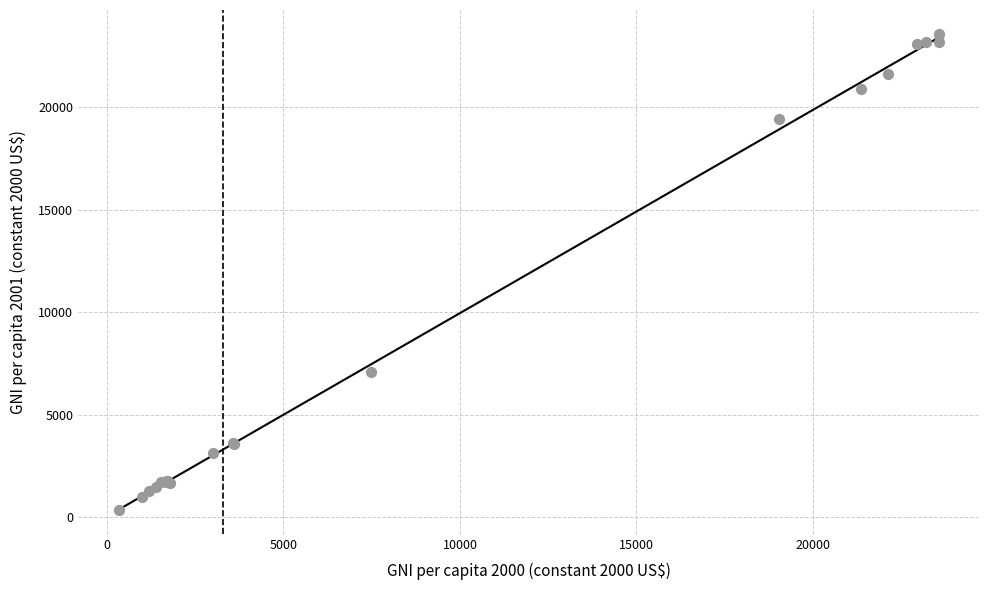

What Y value in the scatter plot is closest to 11962?

7073.8